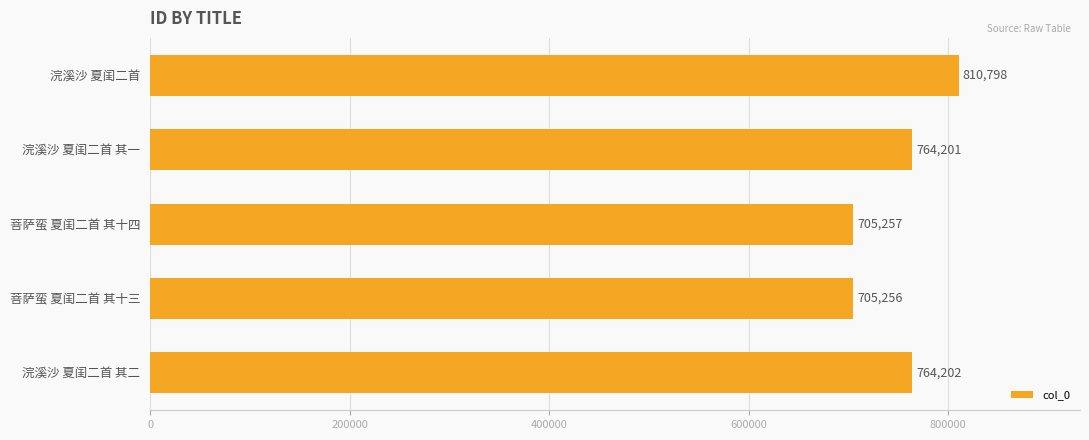

What is the smallest value displayed?

705256